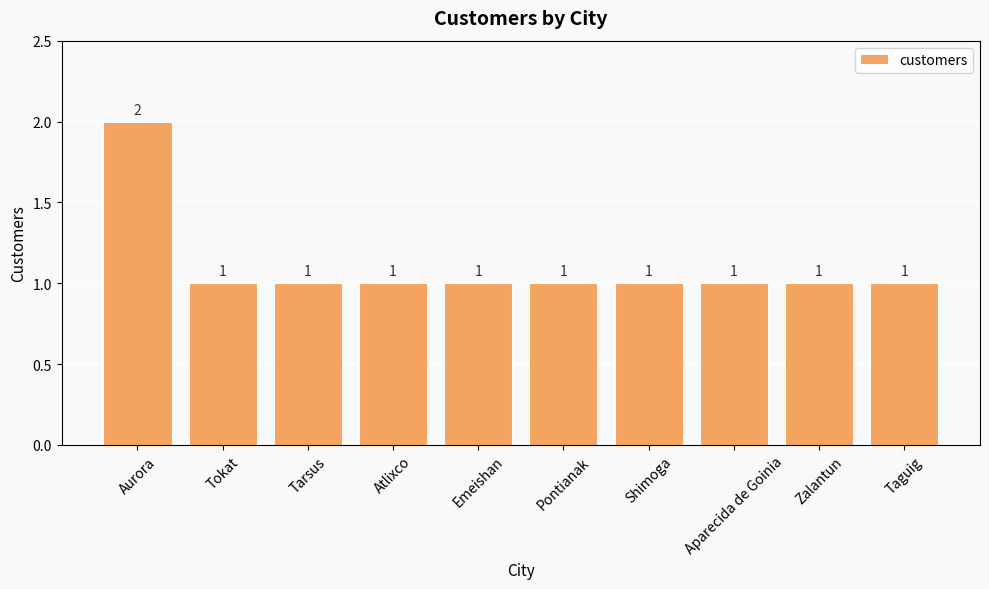

Does the chart contain stacked bars?

No